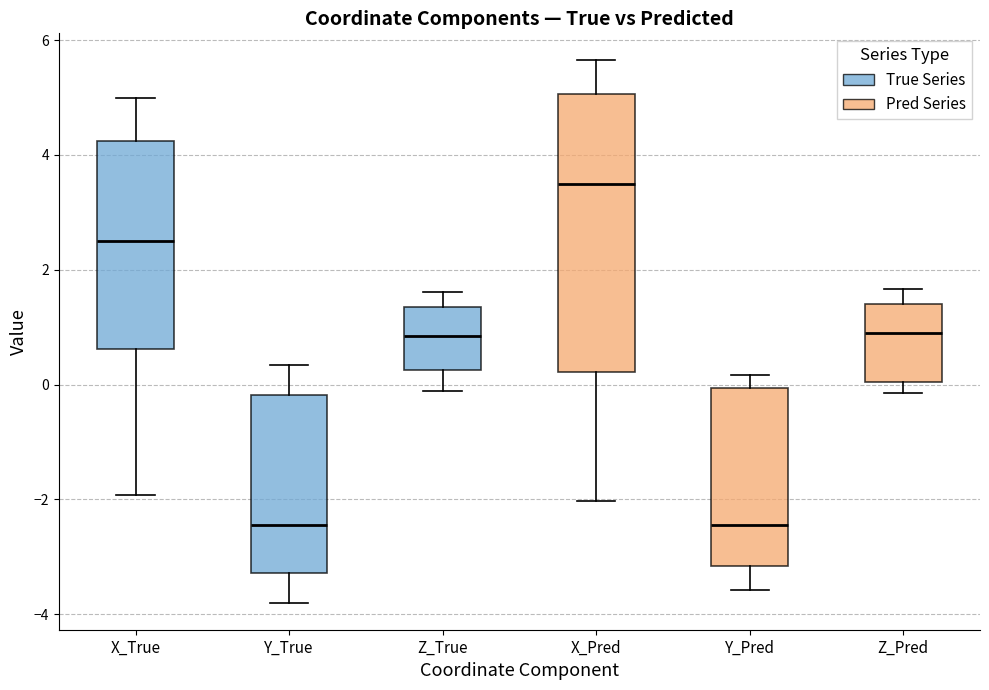

Reading left to right, transcribe this box plot: for each box, give where its median line is, the range the box spans, and where its two whiskers end, as read against the y-axis. The values are not printed on the chart, so give them approximately, as read against the axis.

X_True: median 2.4, box 0.6 to 4.2, whiskers -2.0 to 5.0
Y_True: median -2.4, box -3.2 to -0.2, whiskers -3.8 to 0.4
Z_True: median 0.8, box 0.2 to 1.4, whiskers -0.2 to 1.6
X_Pred: median 3.4, box 0.2 to 5.0, whiskers -2.0 to 5.6
Y_Pred: median -2.4, box -3.2 to 0.0, whiskers -3.6 to 0.2
Z_Pred: median 1.0, box 0.0 to 1.4, whiskers -0.2 to 1.6